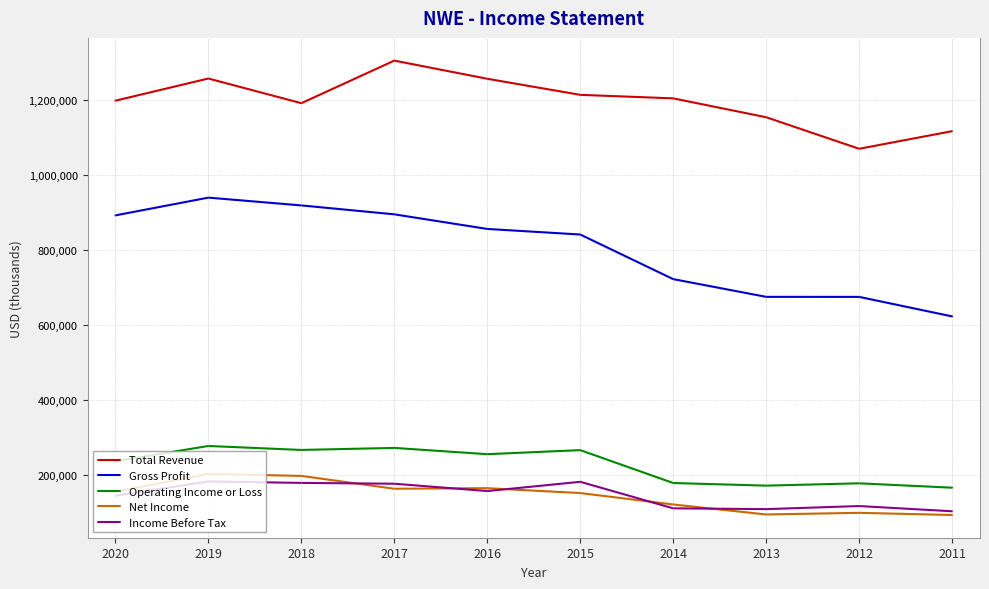

True or false: Income Before Tax and Net Income intersect in this chart.

True